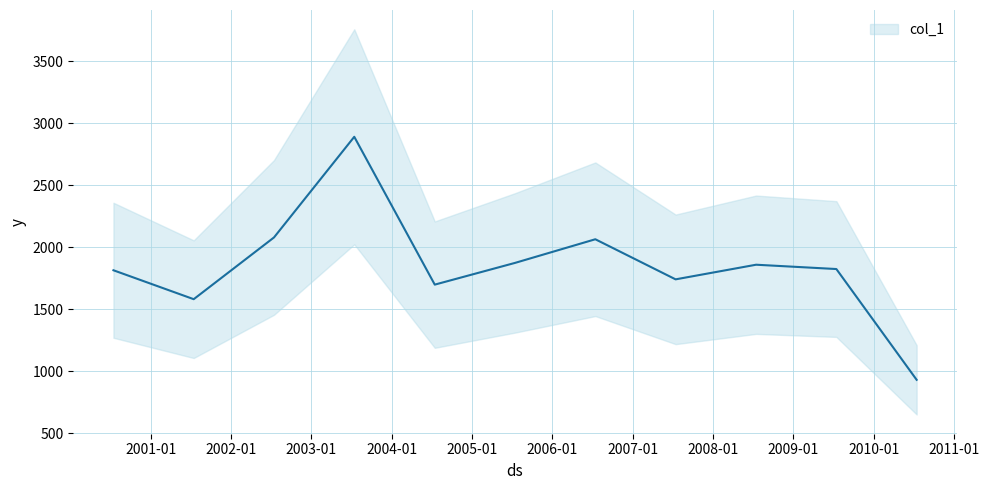

The value at 2006-07-15 is 2064.2. True or false?

True